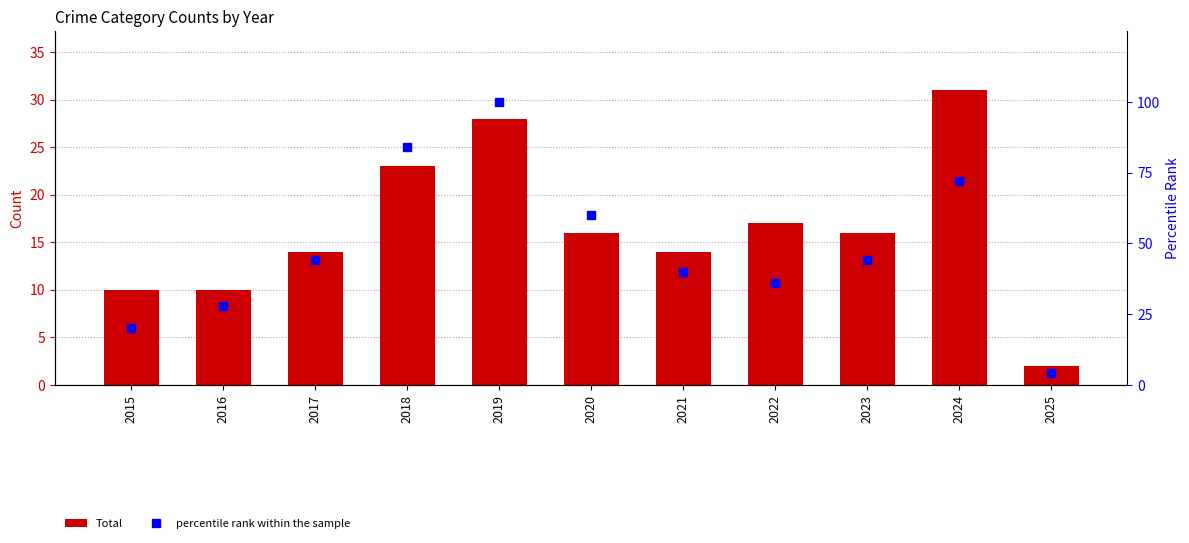

True or false: percentile rank within the sample has a value of 101 at 2020.

False